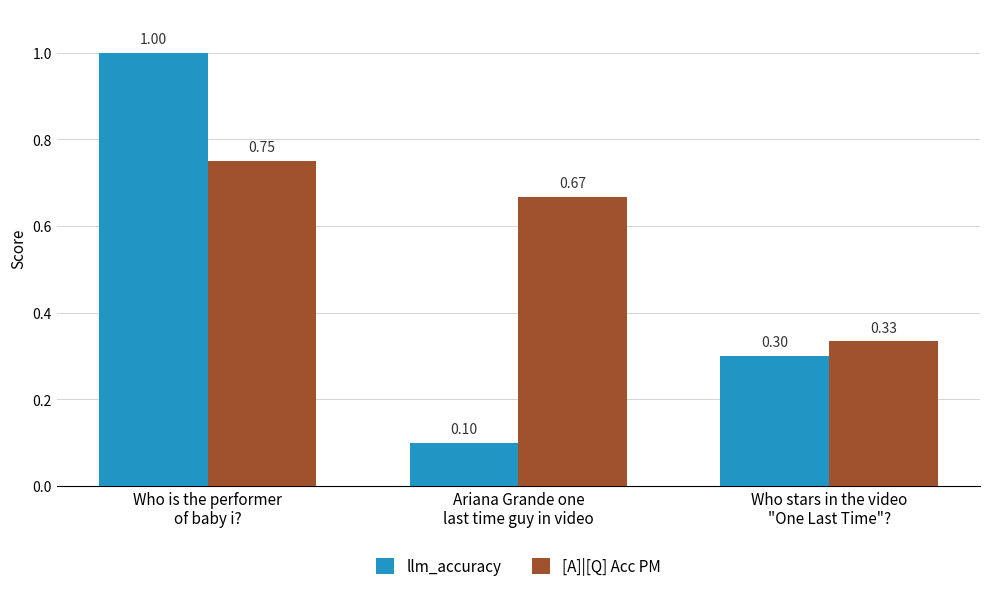

What is the difference between the second highest and minimum values in the [A]|[Q] Acc PM series?

0.3